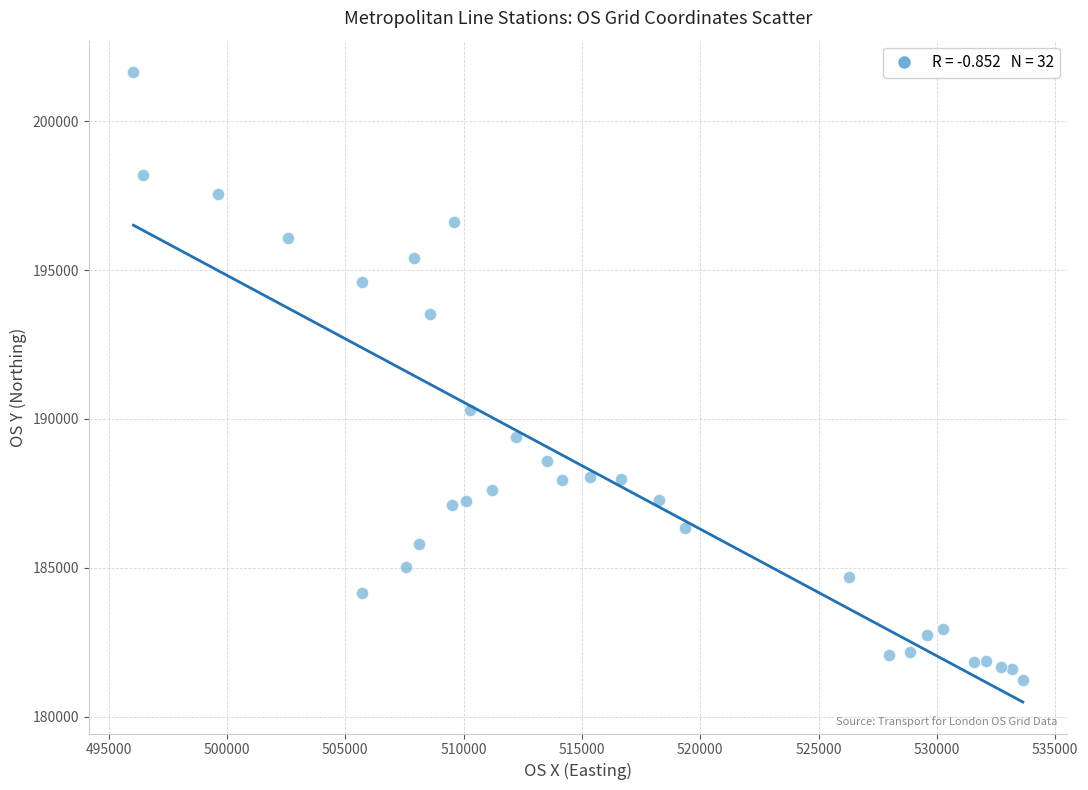

What is the range of X values (max minus min)?

37581